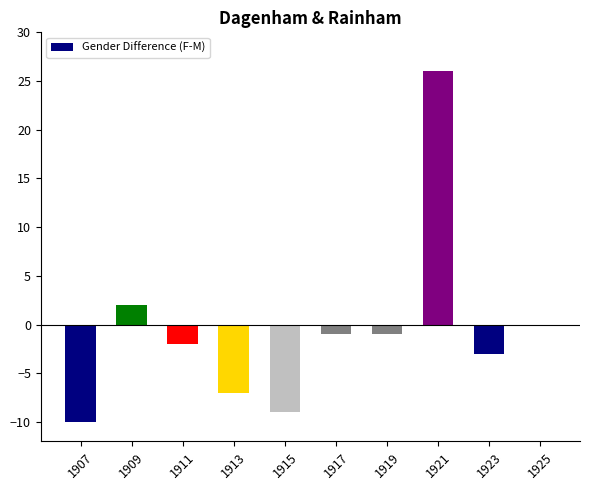

Are the bars horizontal?

No